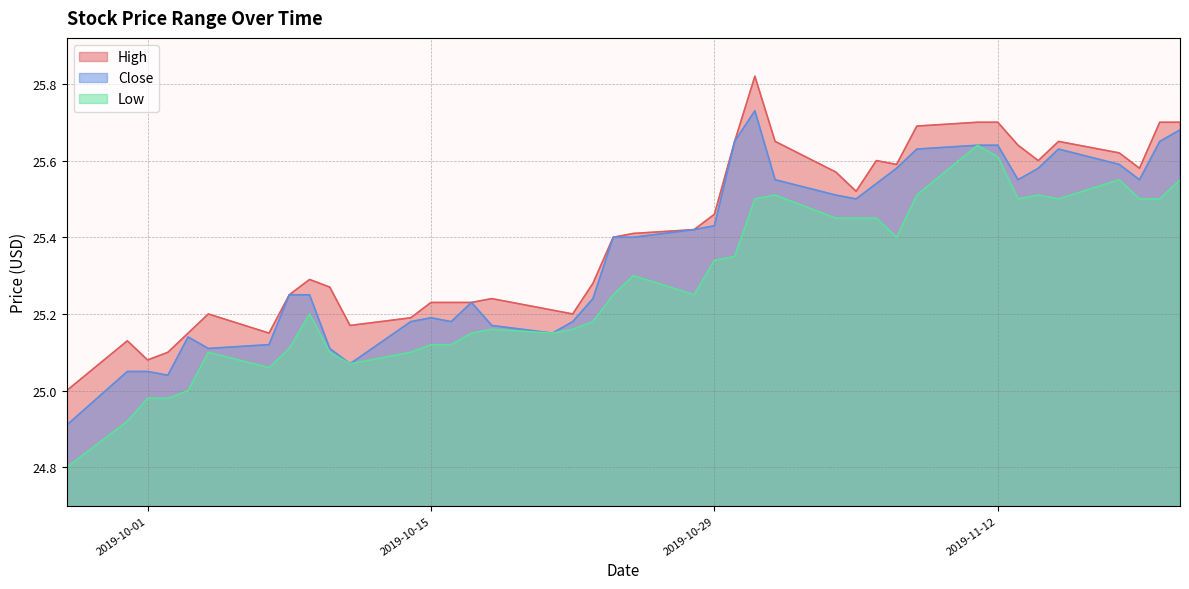

How many interior local valleys does the Close series have?

8